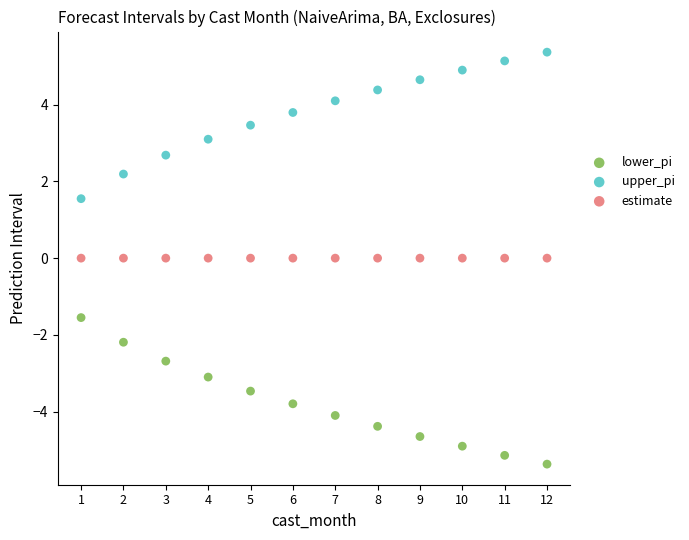

What are all the series names shown in the legend?

lower_pi, upper_pi, estimate